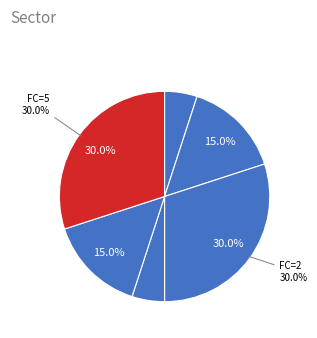

Count the number of slices in the pie.

6